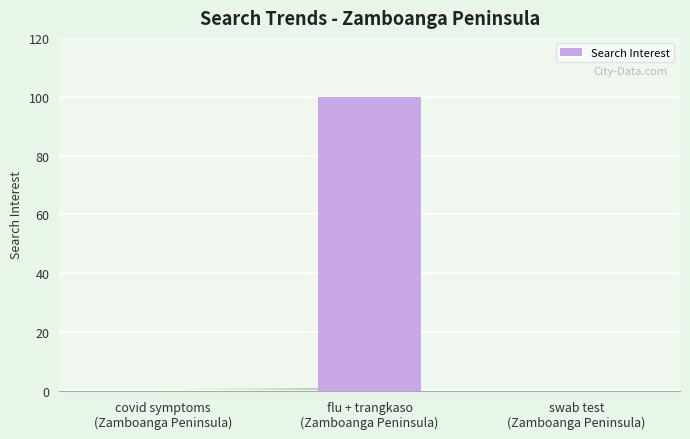

What is the sum of all values?

100